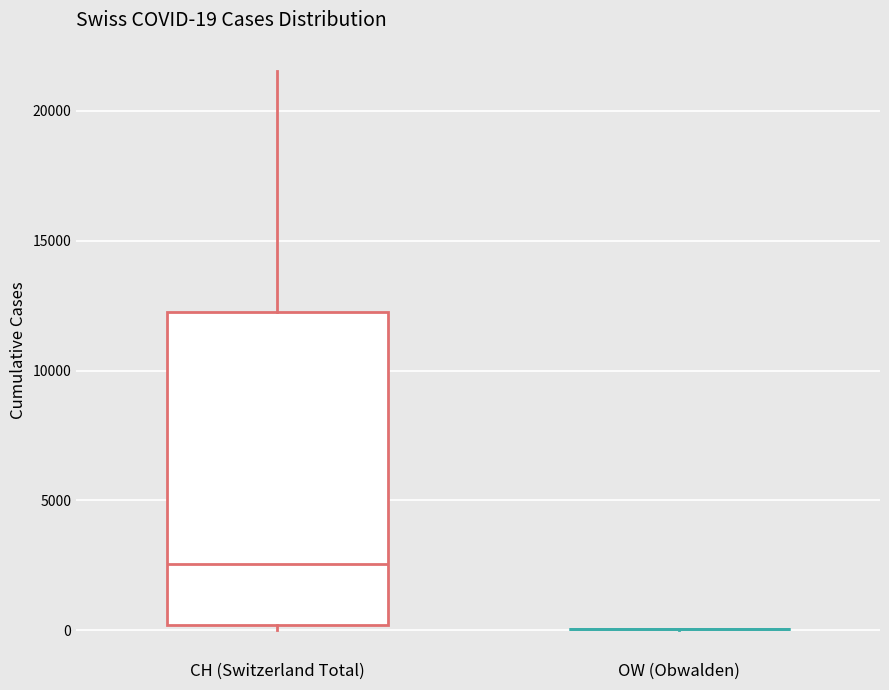

Which box is the tallest, from its lower edge to its upper edge?

CH (Switzerland Total)